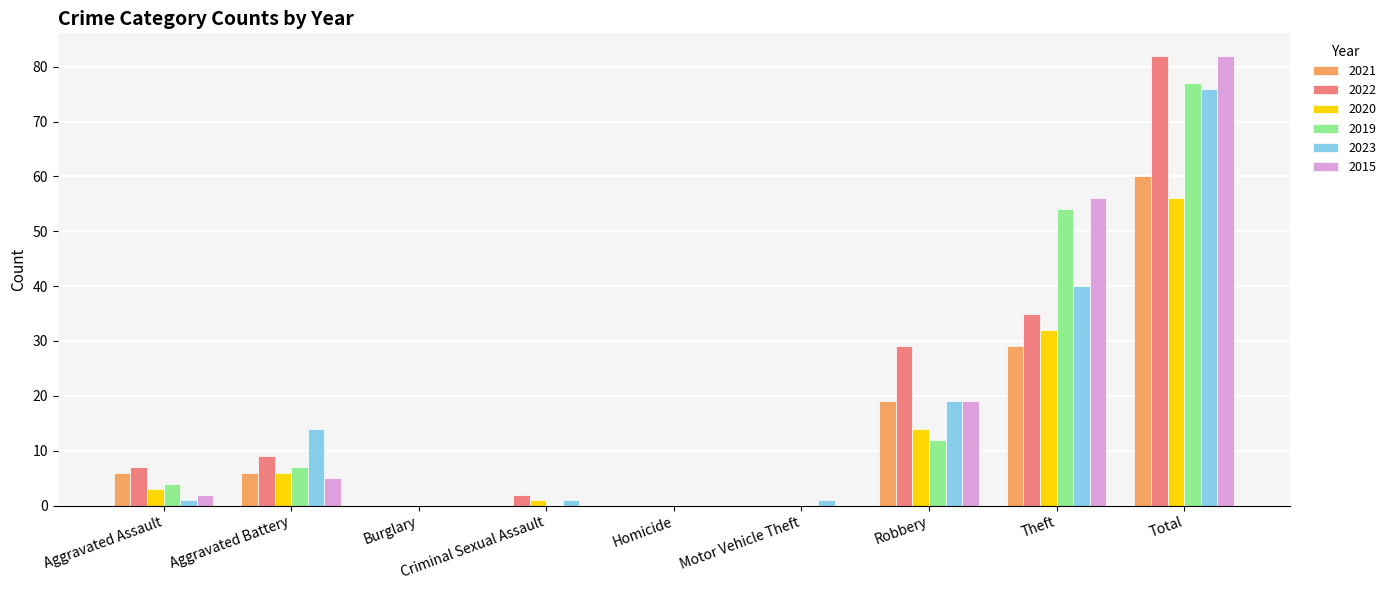

How many 2021 values are between 0 and 19?

7